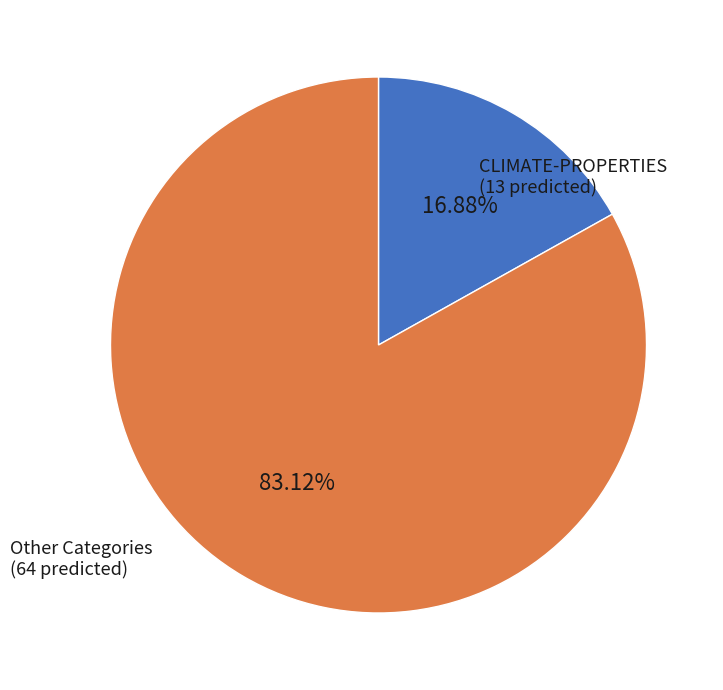

Does any single category account for the majority?

Yes